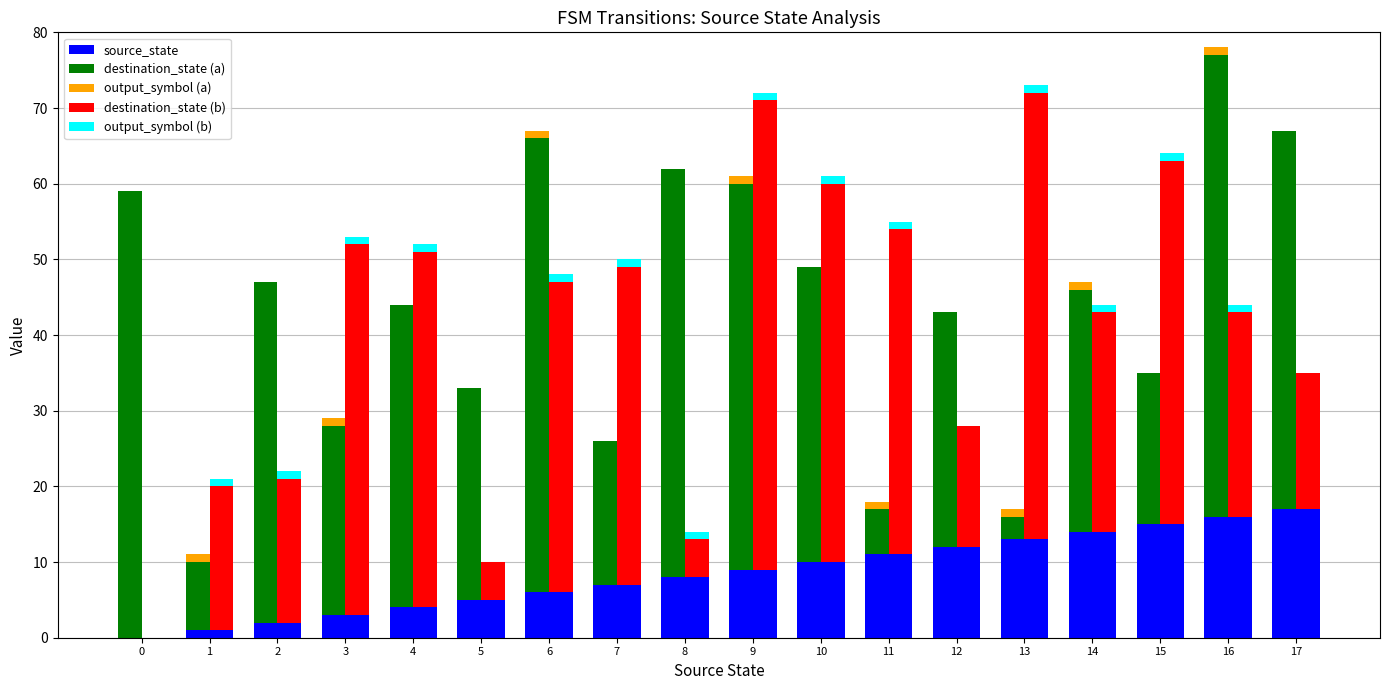

List the labels in order of source_state value, smallest first.

0, 1, 2, 3, 4, 5, 6, 7, 8, 9, 10, 11, 12, 13, 14, 15, 16, 17